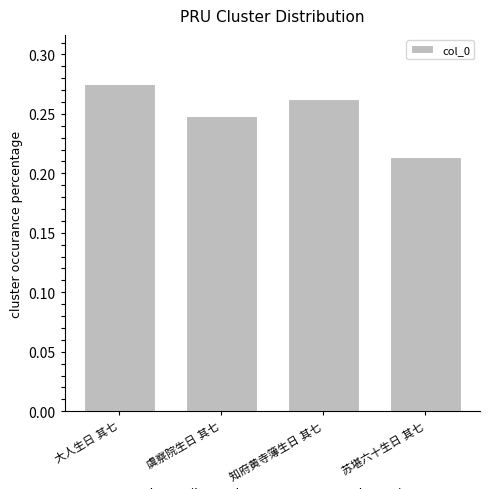

How many values are between 0 and 1?

4